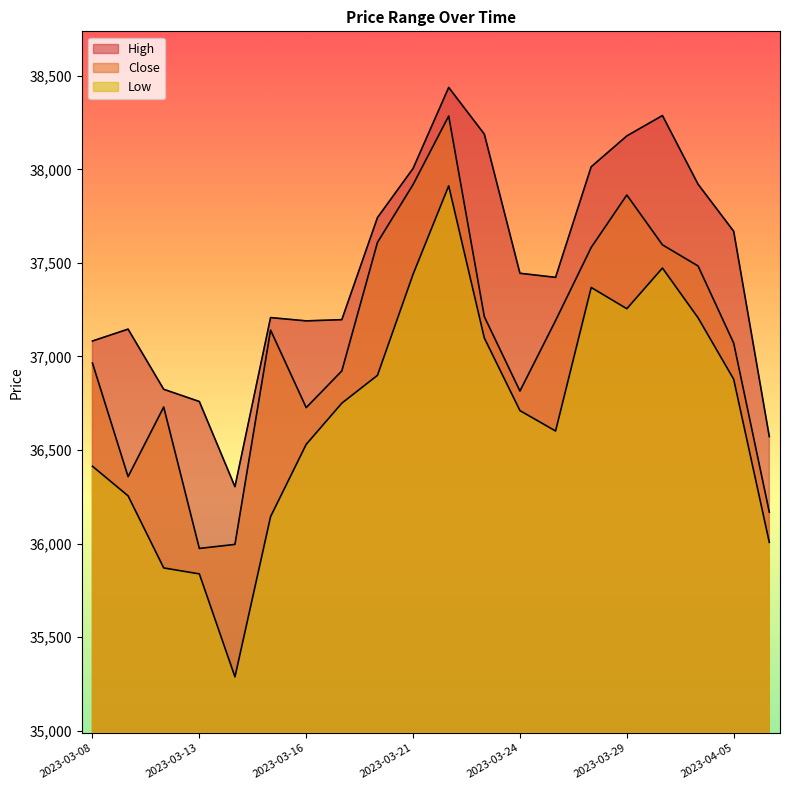

What is the label of the 14th point from the right?

2023-03-16